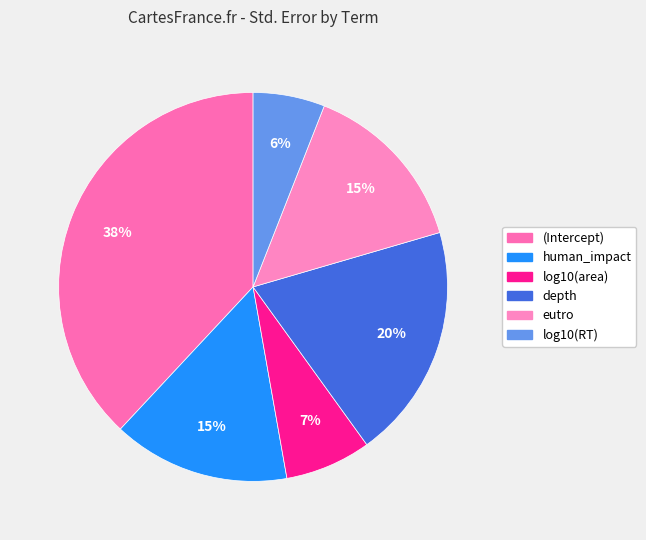

True or false: eutro accounts for 20% of the total.

False